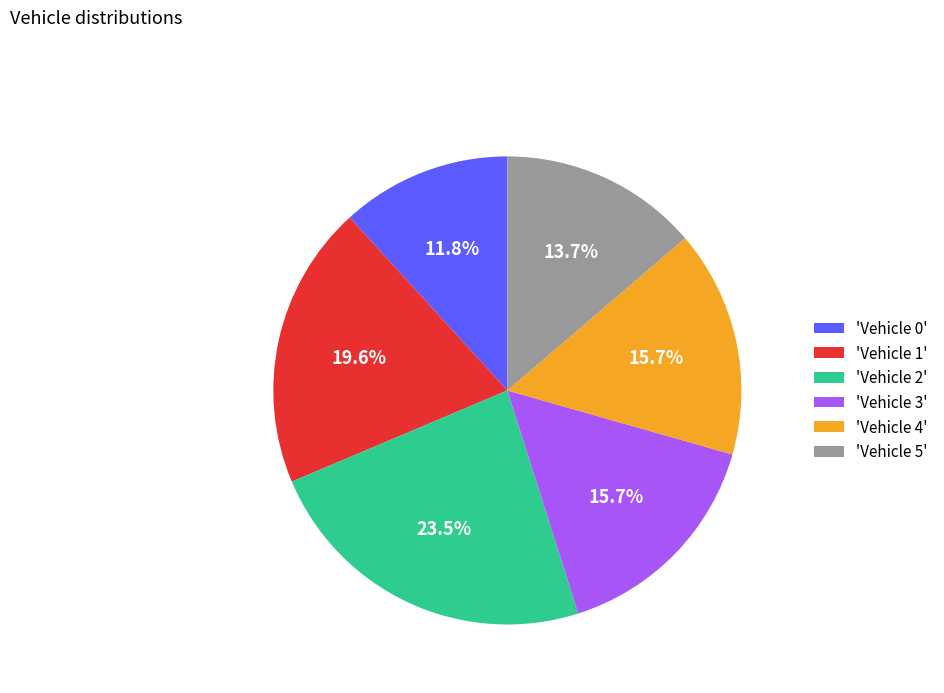

To the nearest percent, what is the average slice percentage?

17%